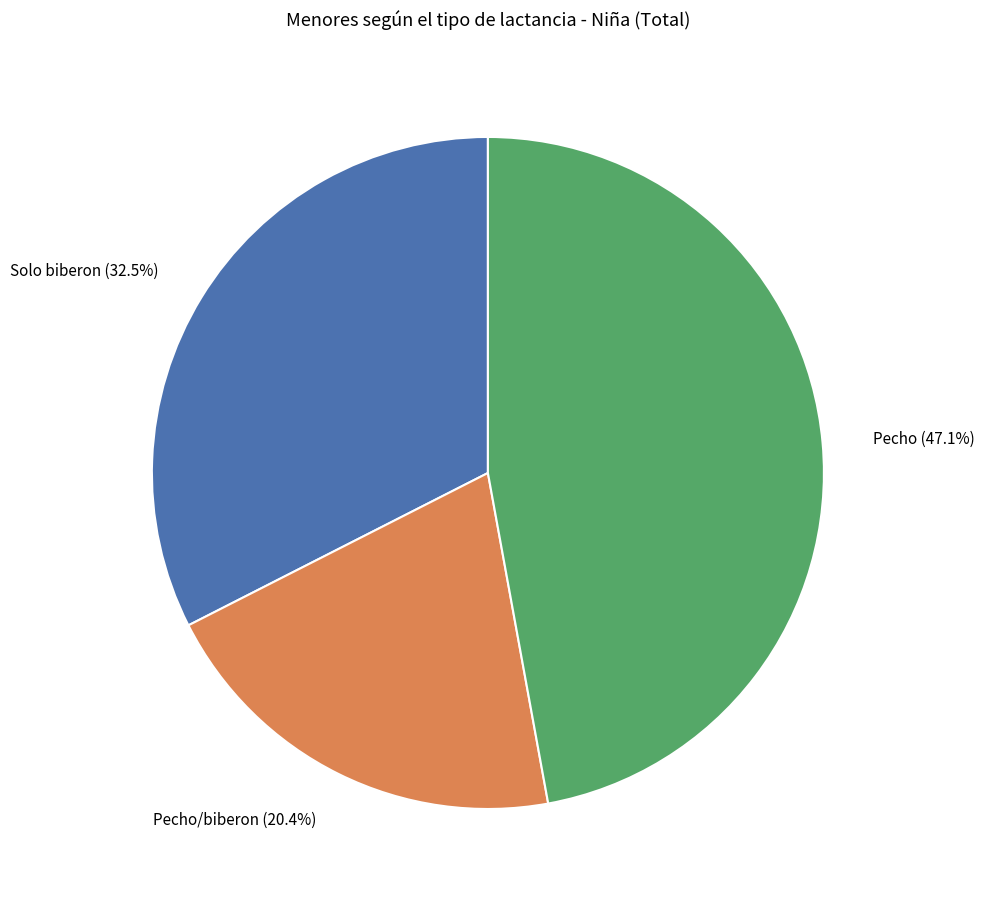

Does any single category account for the majority?

No